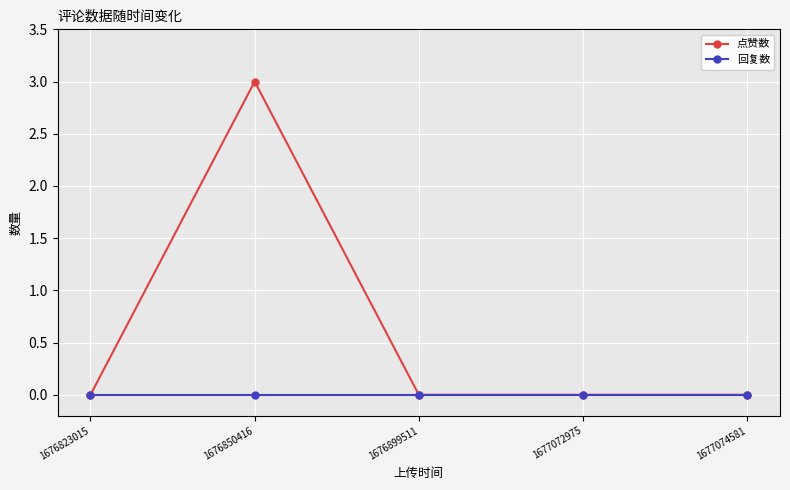

Which series has the largest total across all categories?

点赞数